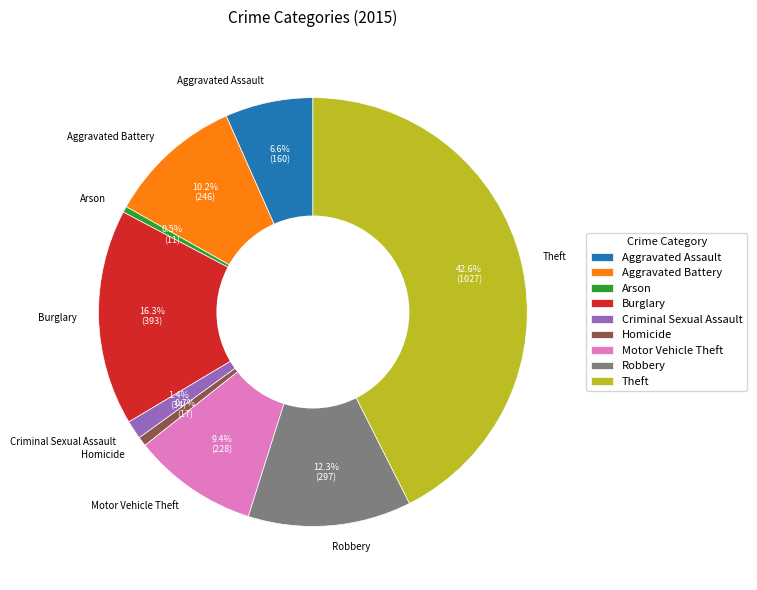

Is the sum of Aggravated Battery and Aggravated Assault greater than half?

No